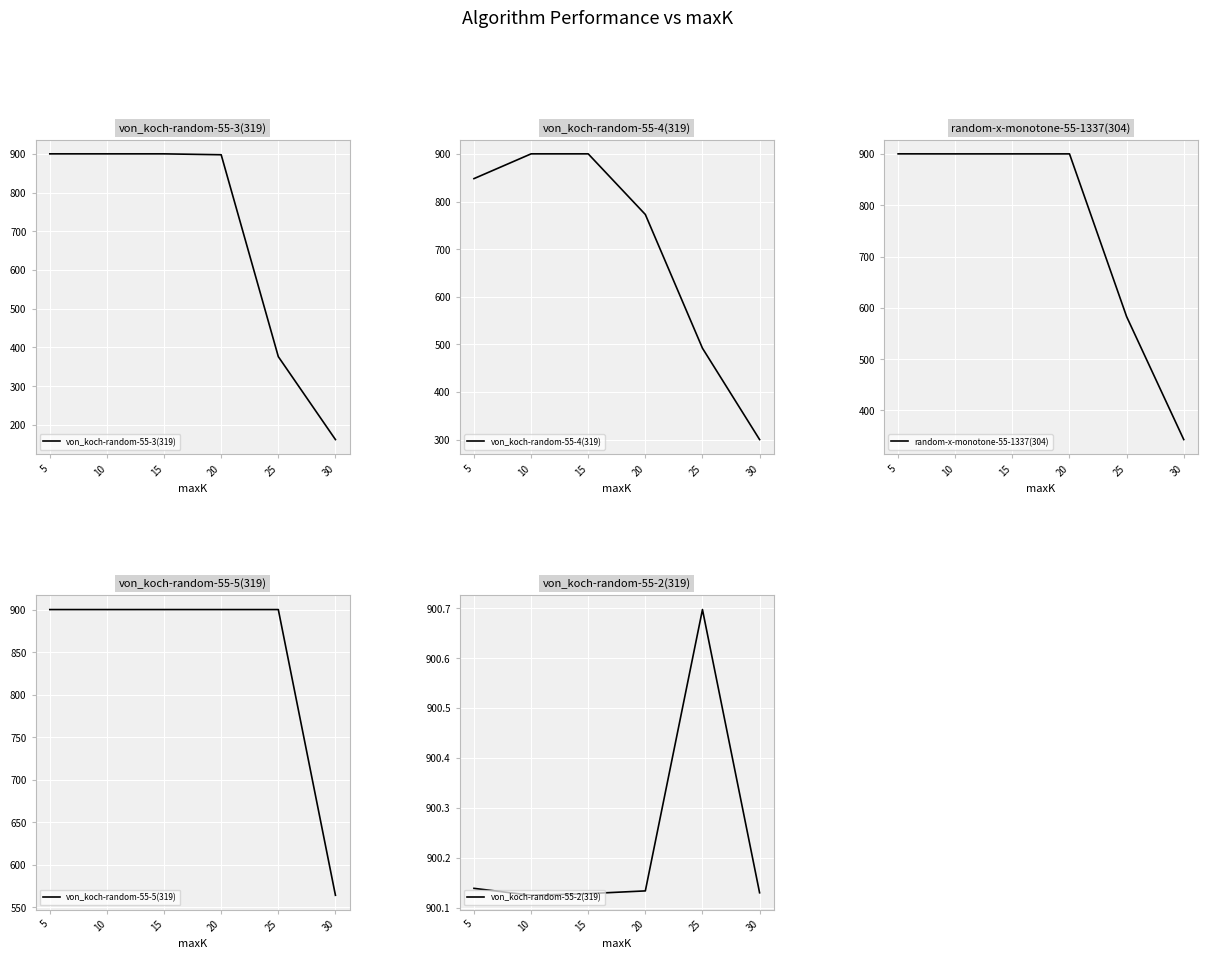

What are all the series names shown in the legend?

von_koch-random-55-3(319), von_koch-random-55-4(319), random-x-monotone-55-1337(304), von_koch-random-55-5(319), von_koch-random-55-2(319)